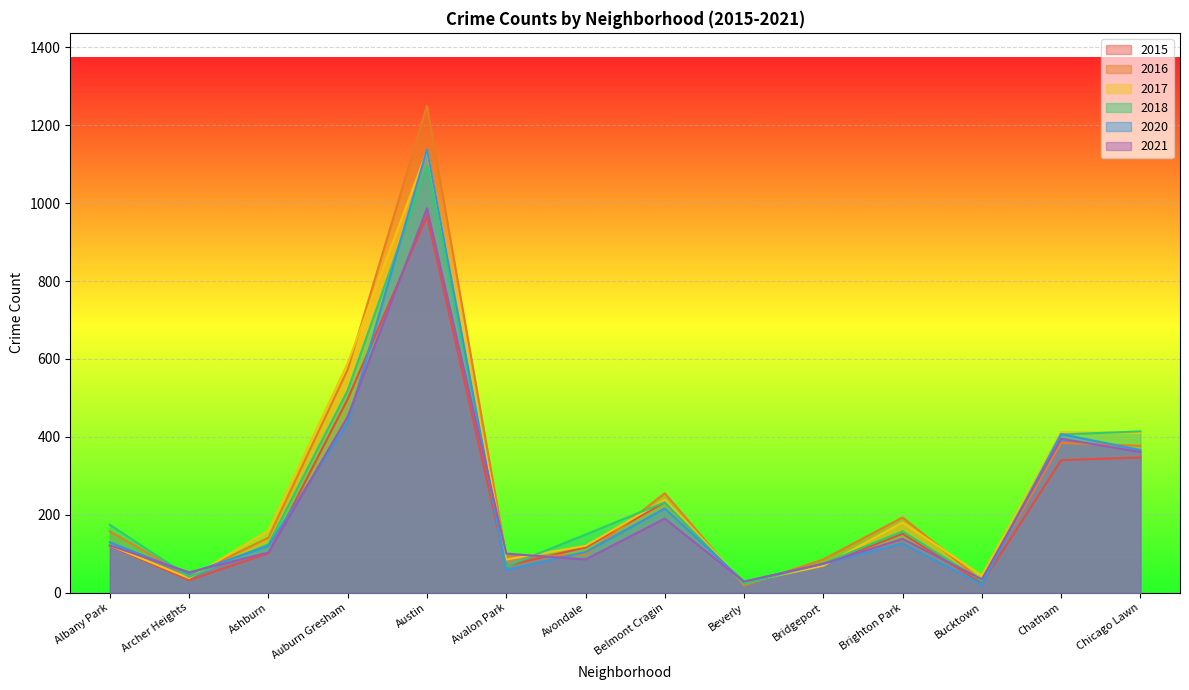

What is the difference between the 2020 values at Archer Heights and Bridgeport?

25